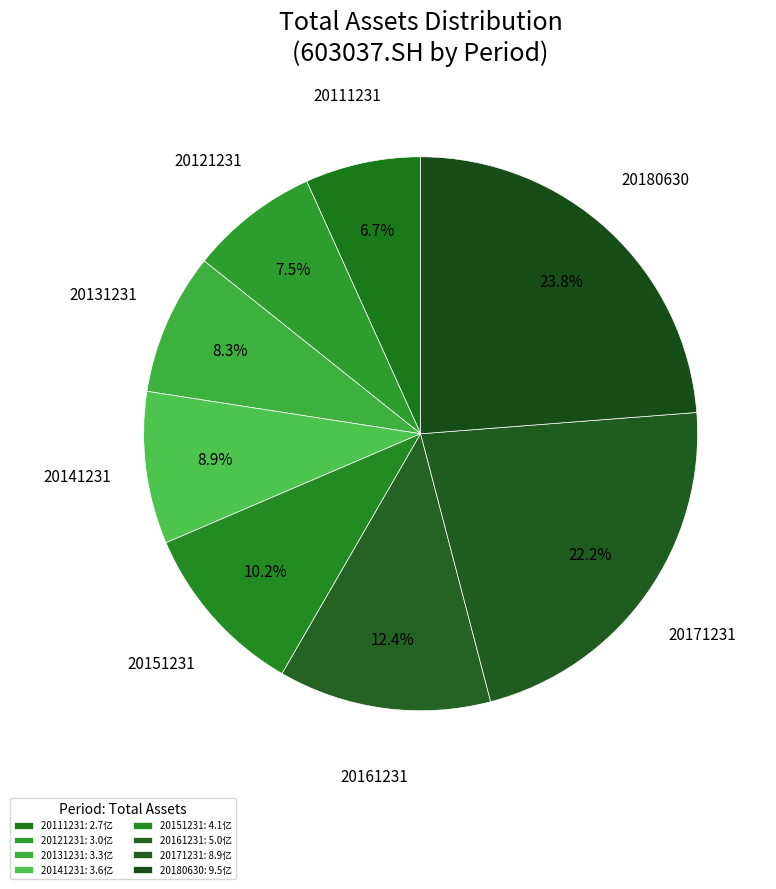

The 20131231 slice represents 8% of the pie. True or false?

True